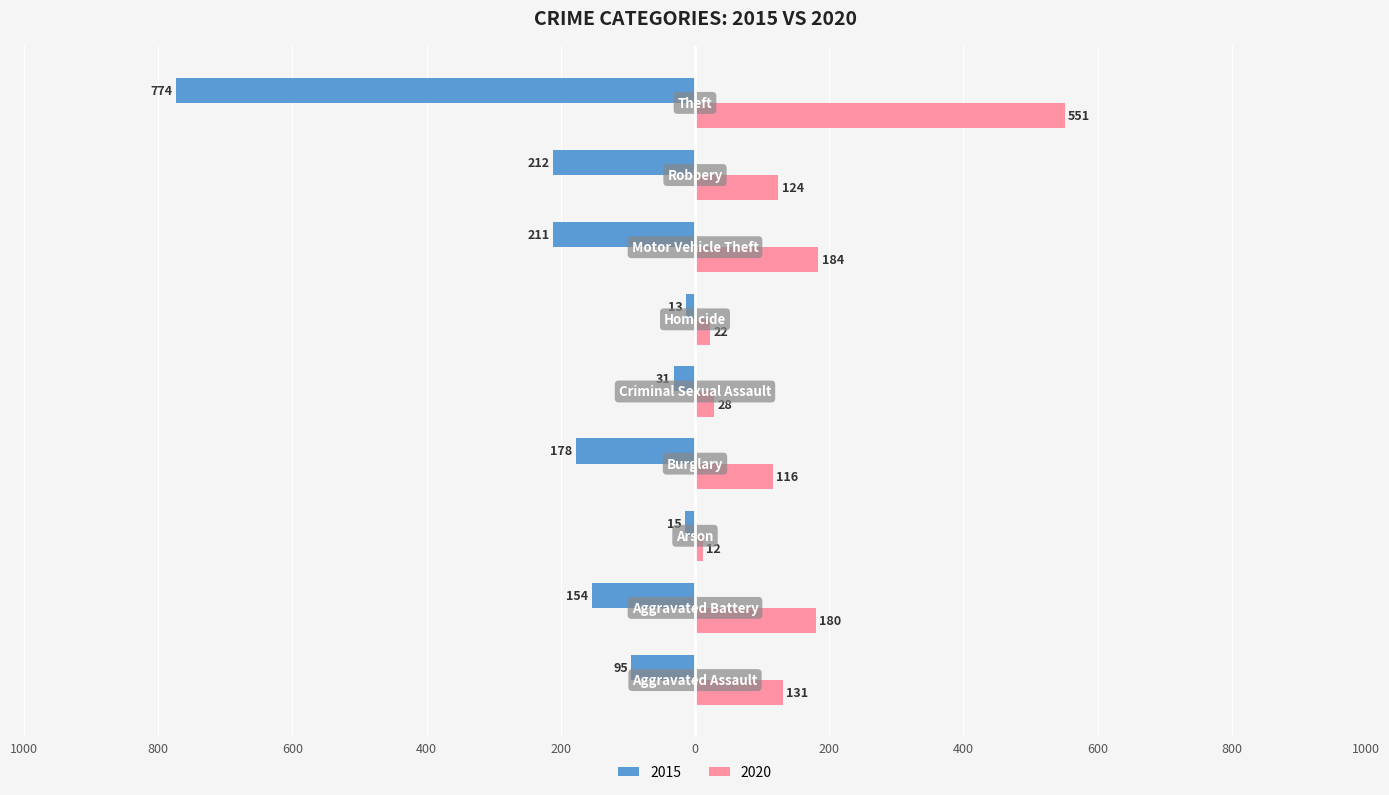

Where is 2015 nearest to the value -393?

Robbery